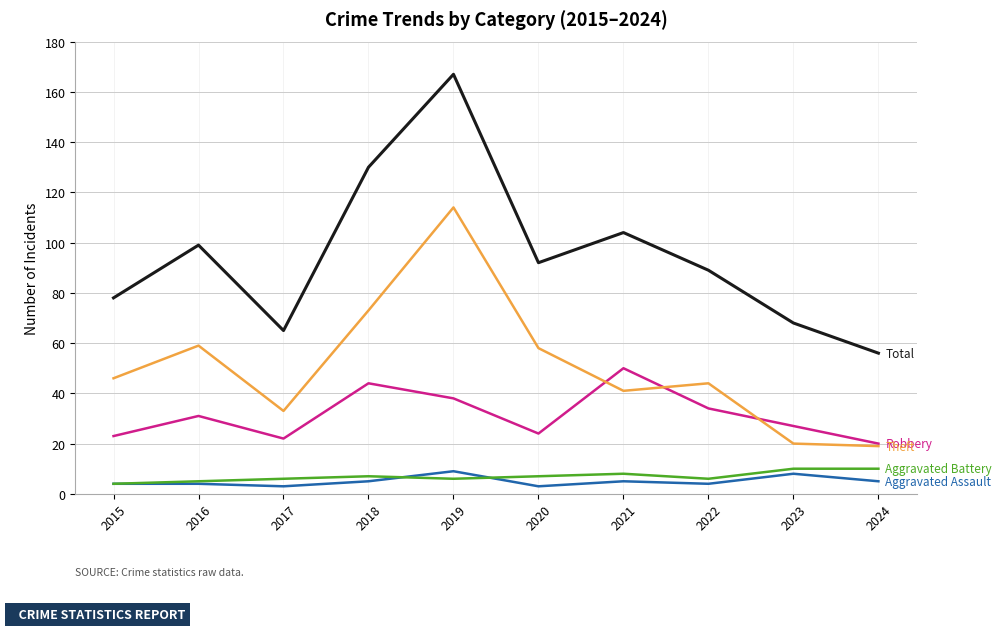

What is the spread (max minus min) of values at 2018?

125